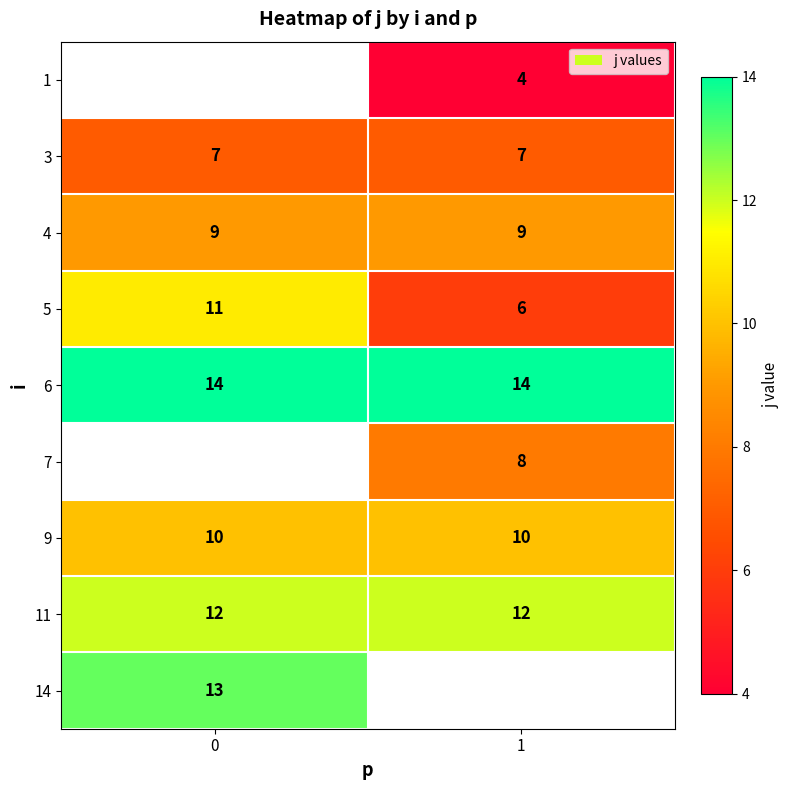

True or false: 6 has a value of 14 at 1.

True